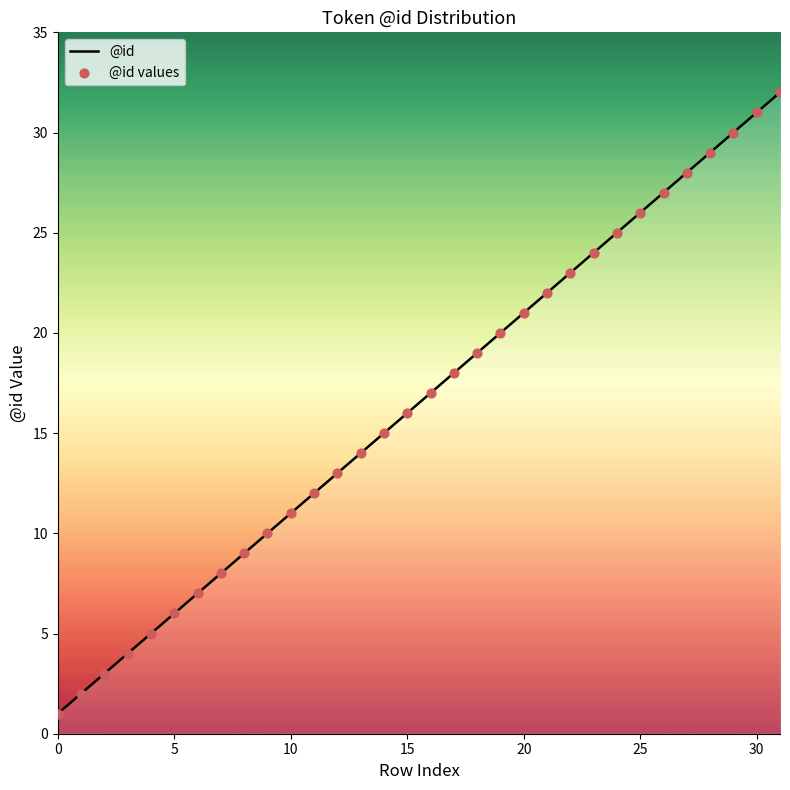

What is the difference between the maximum and minimum values?

31